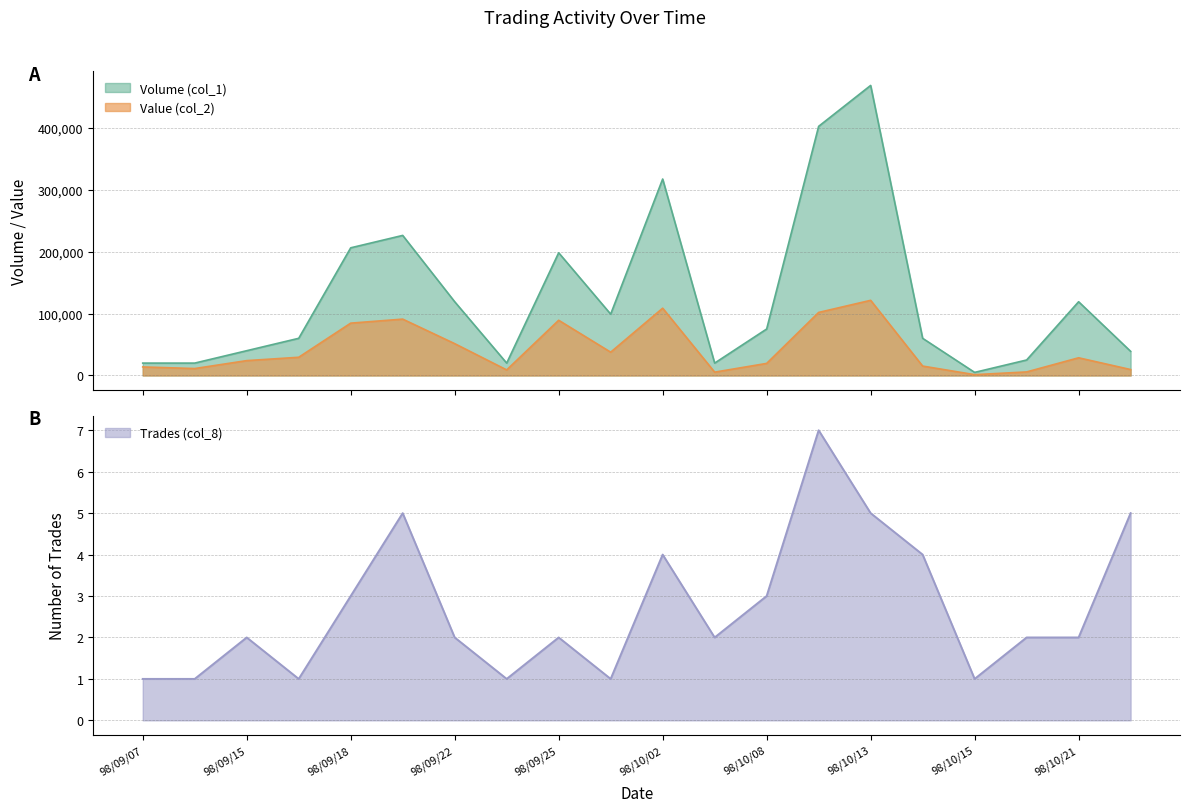

How many interior local peaks does the Volume (col_1) series have?

5